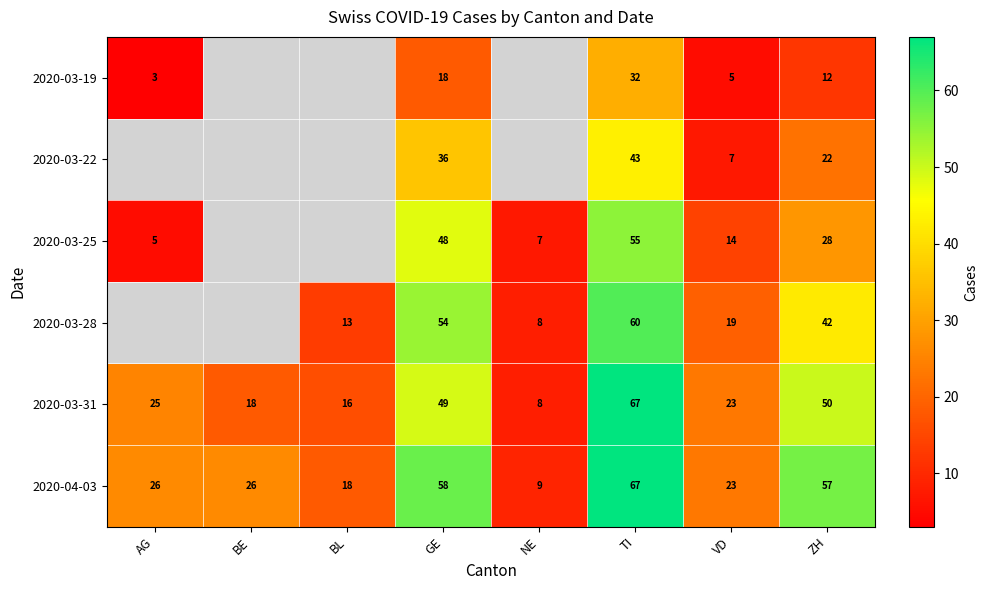

True or false: 2020-04-03 has a value of 26 at BE.

True